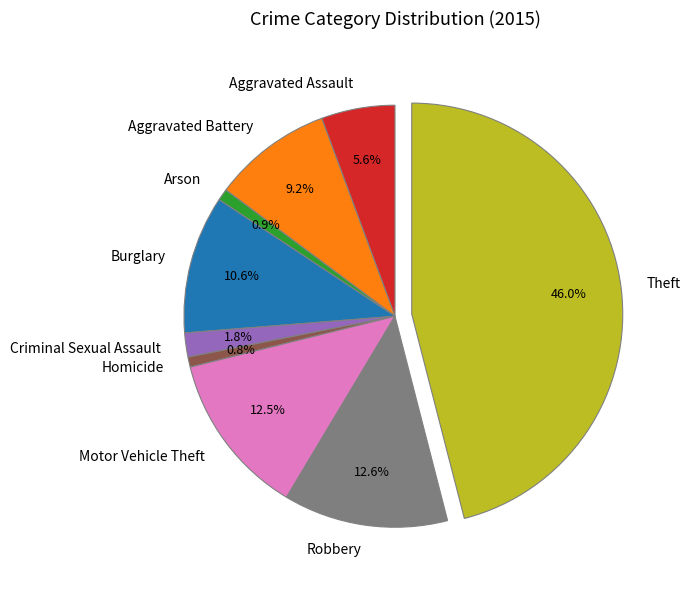

What percentage is the Criminal Sexual Assault slice, to the nearest percent?

2%